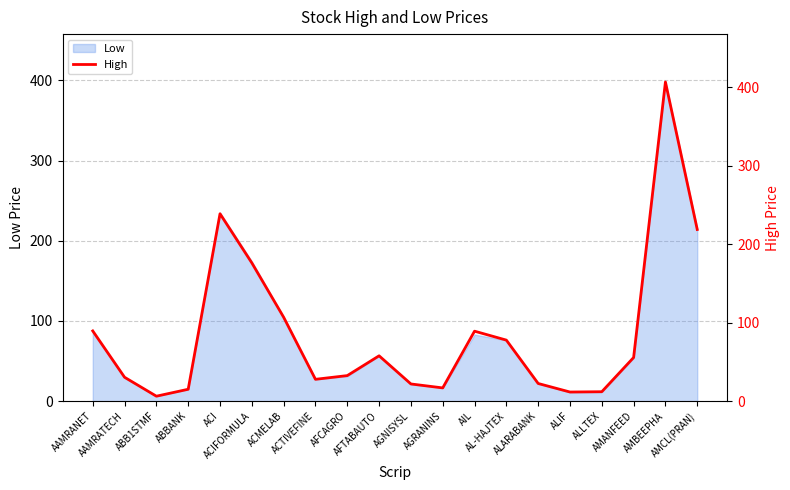

Reading left to right, extract all data points from this chart.

89.5	30.5	6.3	15.1	239.0	176.3	107.0	27.8	32.6	57.8	21.9	16.9	89.2	77.8	22.5	11.6	12.0	55.6	407.0	218.9